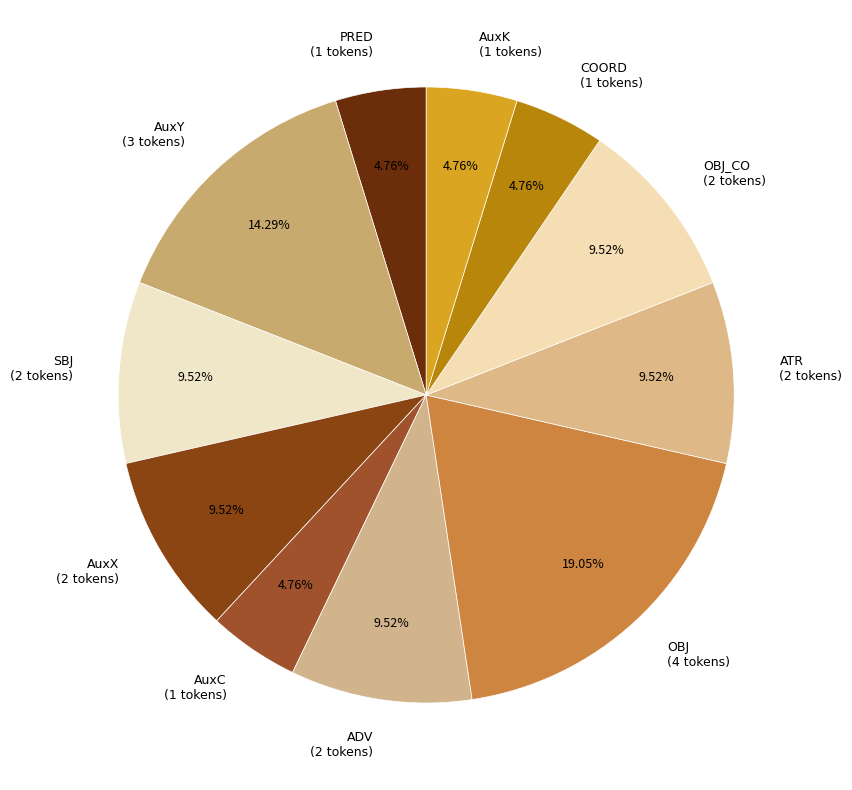

To the nearest percent, what is the difference between the largest and smallest slice percentages?

14%